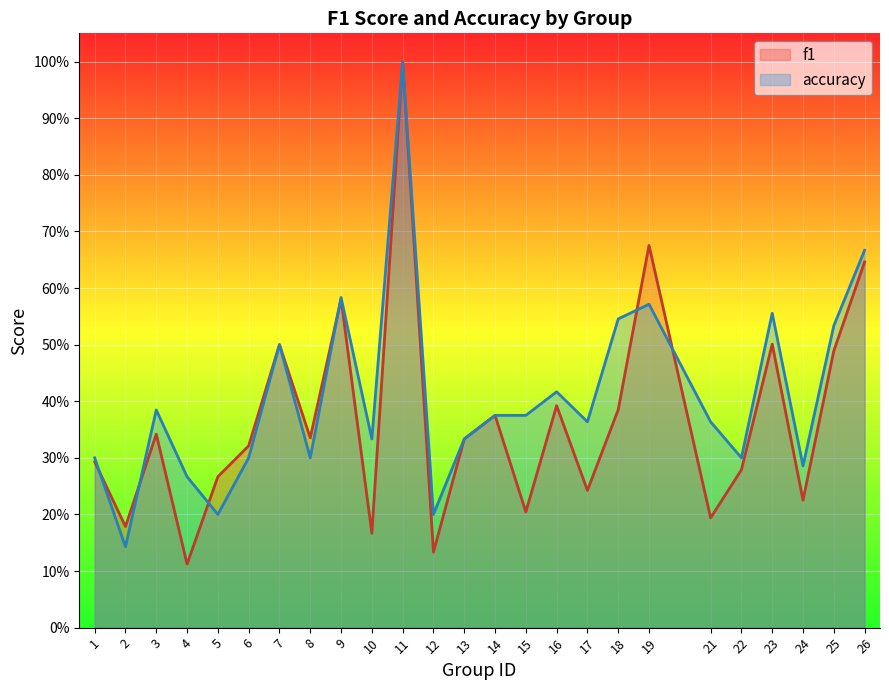

Rank the categories by accuracy value from lowest to highest.

2, 5, 12, 4, 24, 1, 6, 8, 22, 10, 13, 17, 21, 14, 15, 3, 16, 7, 25, 18, 23, 19, 9, 26, 11